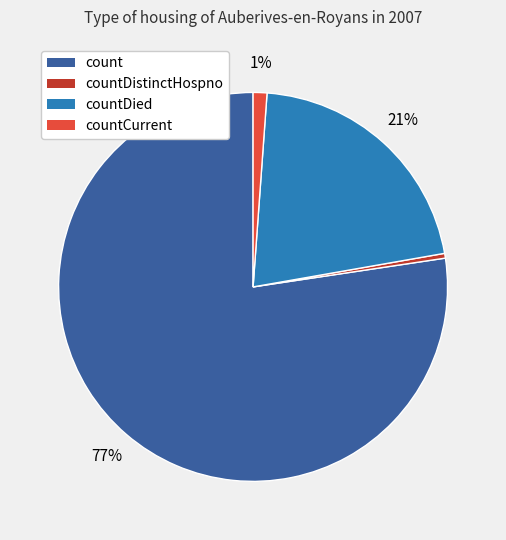

To the nearest percent, what is the average slice percentage?

25%